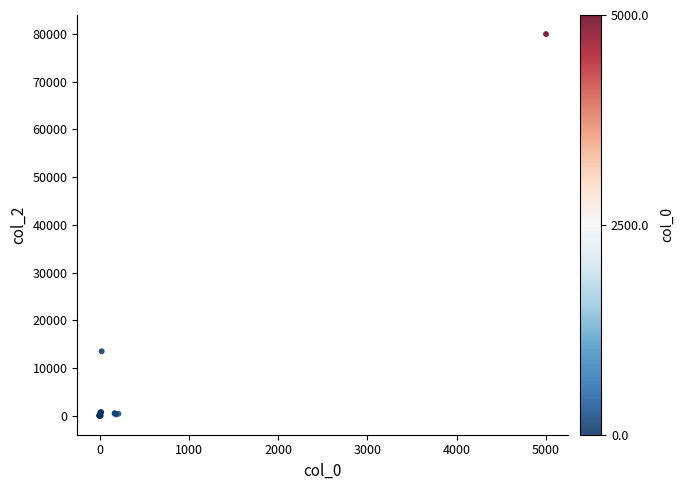

What Y value in the scatter plot is closest to 40000?

13500